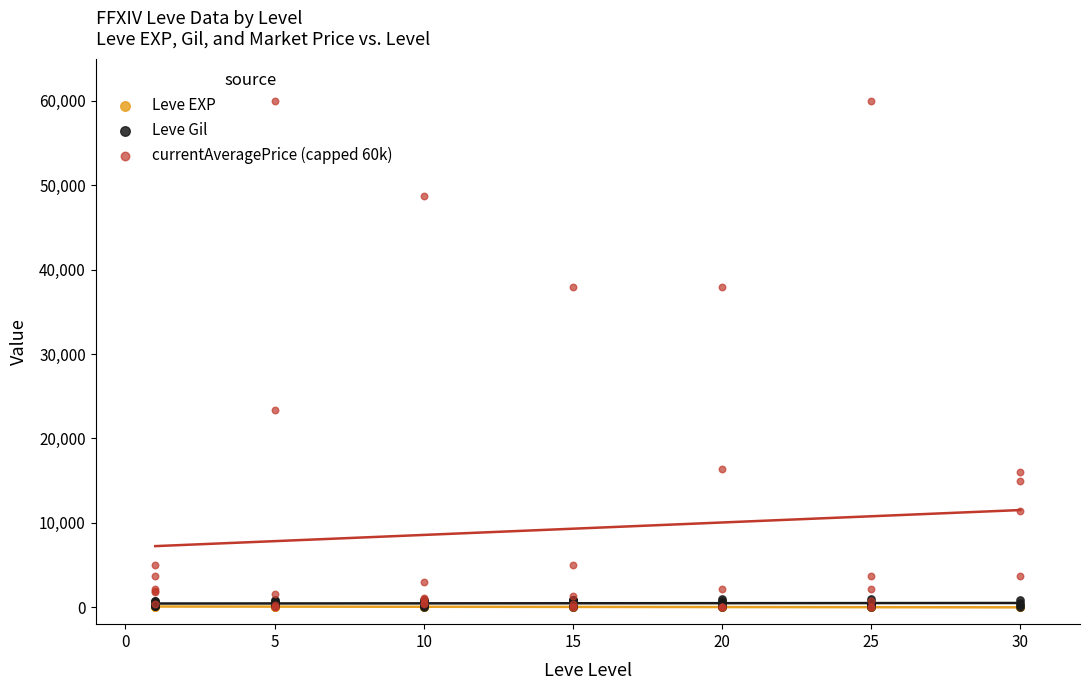

Is the value of Leve EXP at 10 greater than the value of Leve Gil at 5?

No